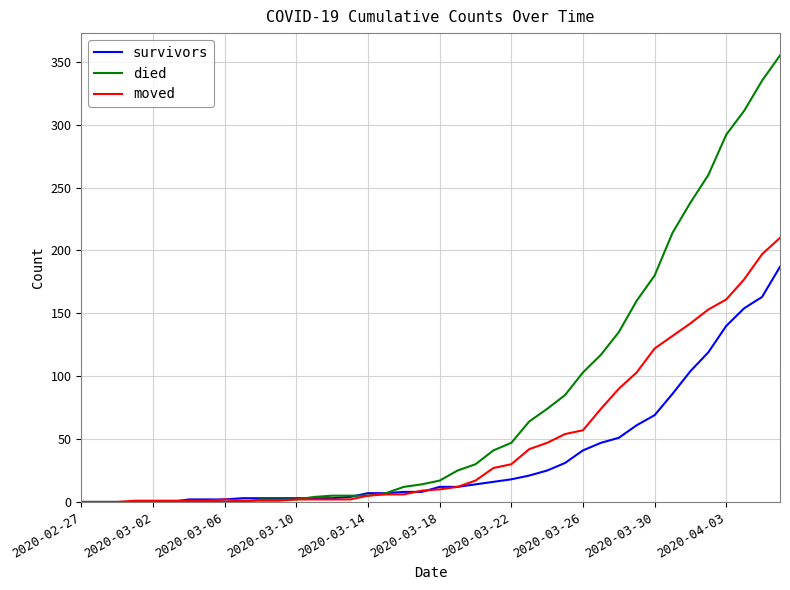

Rank the series by their maximum value, from lowest to highest.

survivors, moved, died